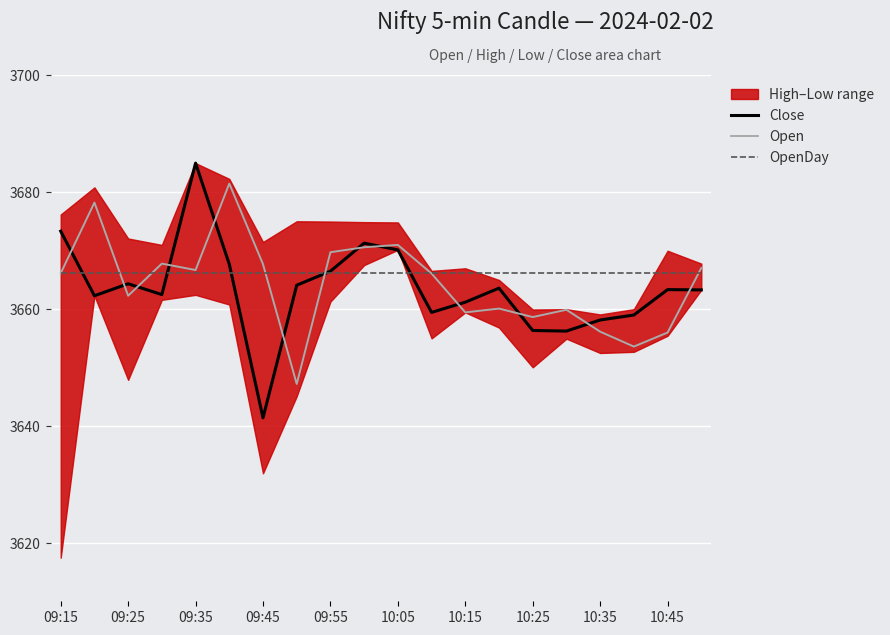

List the series in order of their peak value, highest first.

Close, Open, OpenDay